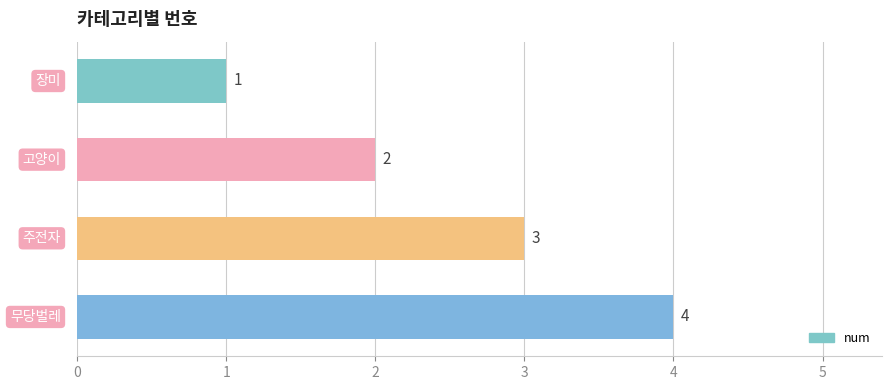

What is the sum of all values?

10